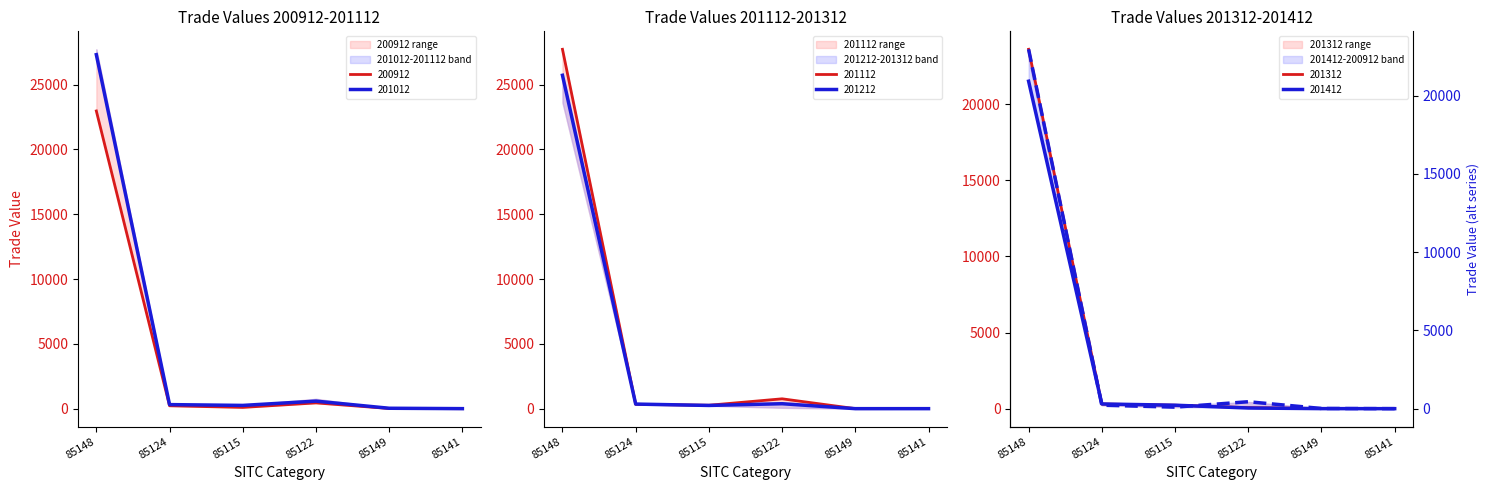

What is the difference between the 201412 values at 85149 and 85124?

306.5